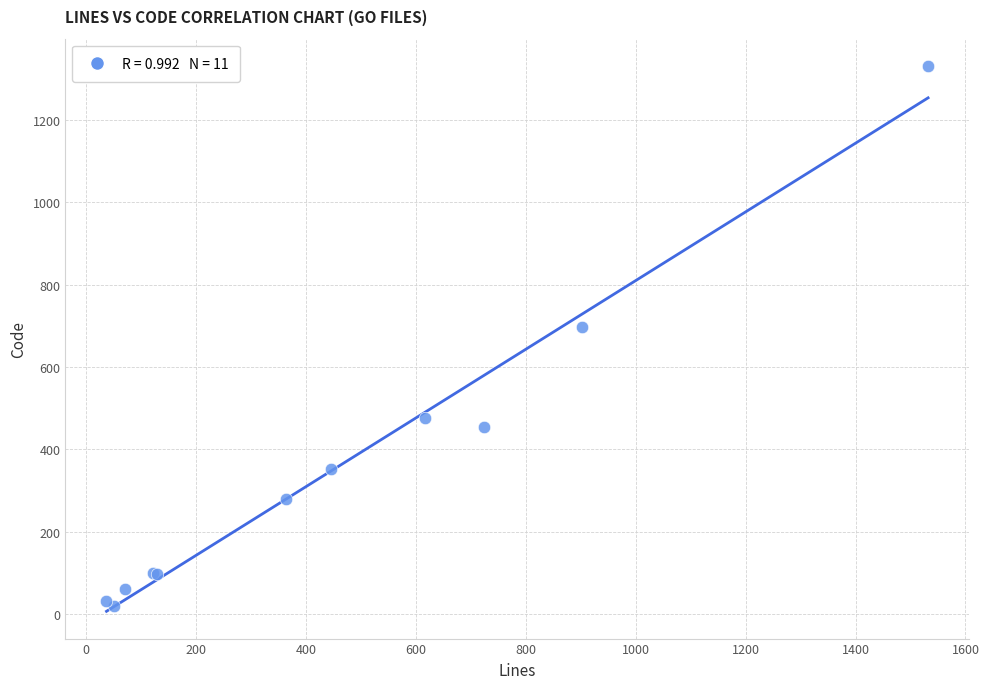

What Y value in the scatter plot is closest to 675?

697